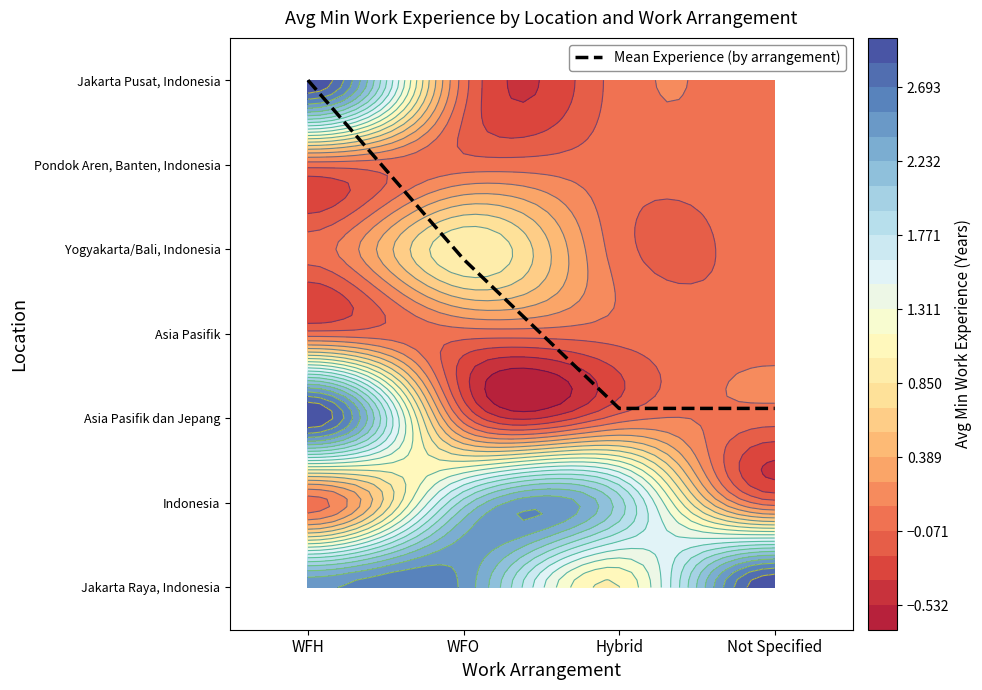

What is the change in value from WFH to Hybrid?

-3.9